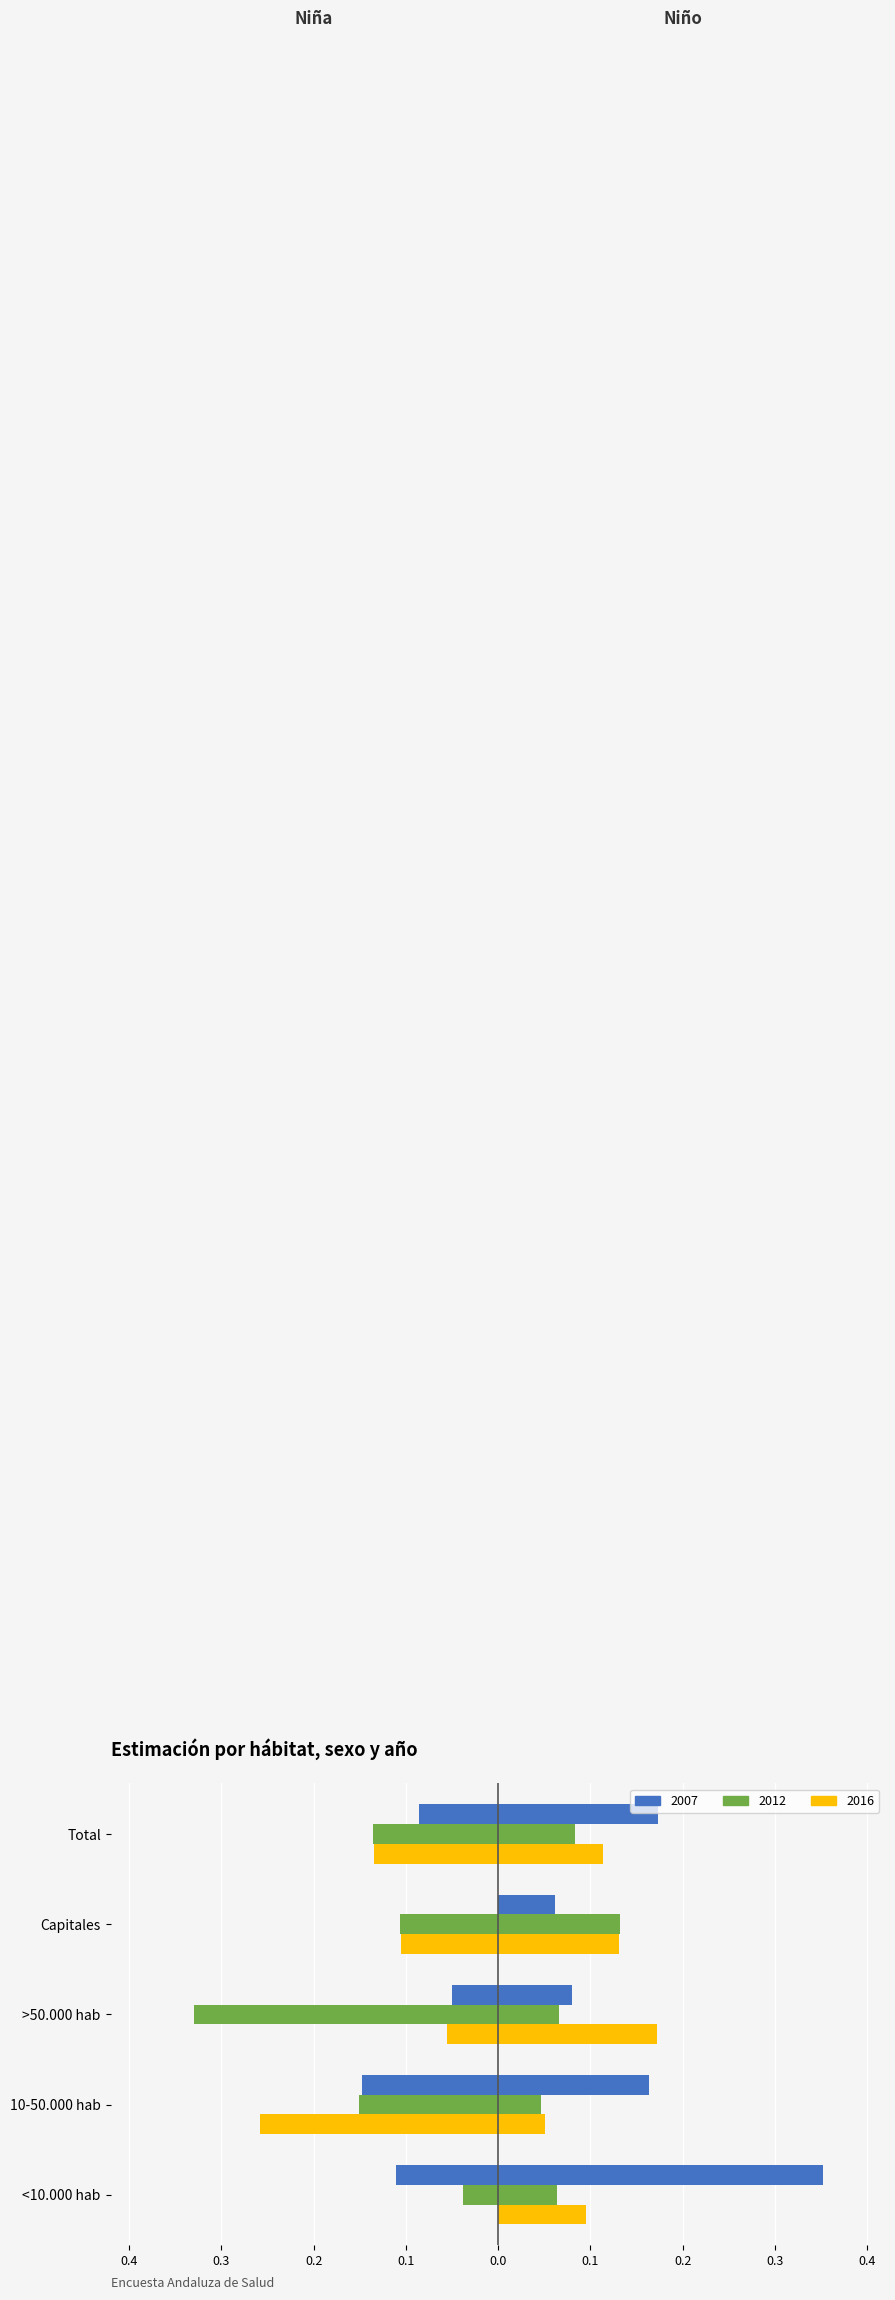

Reading left to right, transcribe all the data shown in this chart.

Niña 2007: <10.000 hab=-0.1	10-50.000 hab=-0.1	>50.000 hab=-0.0	Capitales=0.0	Total=-0.1
Niña 2012: <10.000 hab=-0.0	10-50.000 hab=-0.2	>50.000 hab=-0.3	Capitales=-0.1	Total=-0.1
Niña 2016: <10.000 hab=0.0	10-50.000 hab=-0.3	>50.000 hab=-0.1	Capitales=-0.1	Total=-0.1
Niño 2007: <10.000 hab=0.4	10-50.000 hab=0.2	>50.000 hab=0.1	Capitales=0.1	Total=0.2
Niño 2012: <10.000 hab=0.1	10-50.000 hab=0.0	>50.000 hab=0.1	Capitales=0.1	Total=0.1
Niño 2016: <10.000 hab=0.1	10-50.000 hab=0.1	>50.000 hab=0.2	Capitales=0.1	Total=0.1